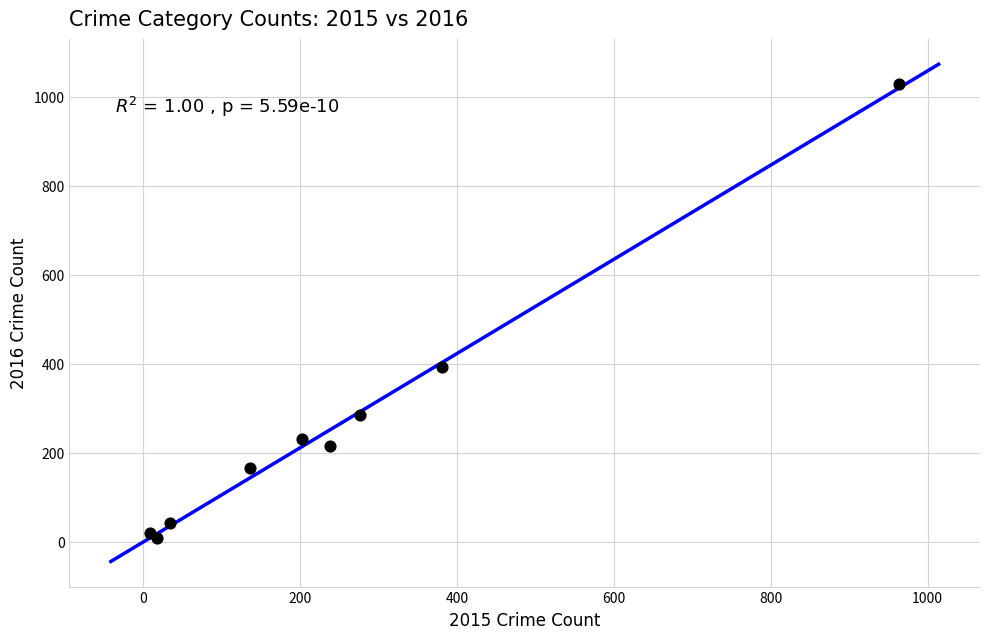

What Y value in the scatter plot is closest to 518?

392